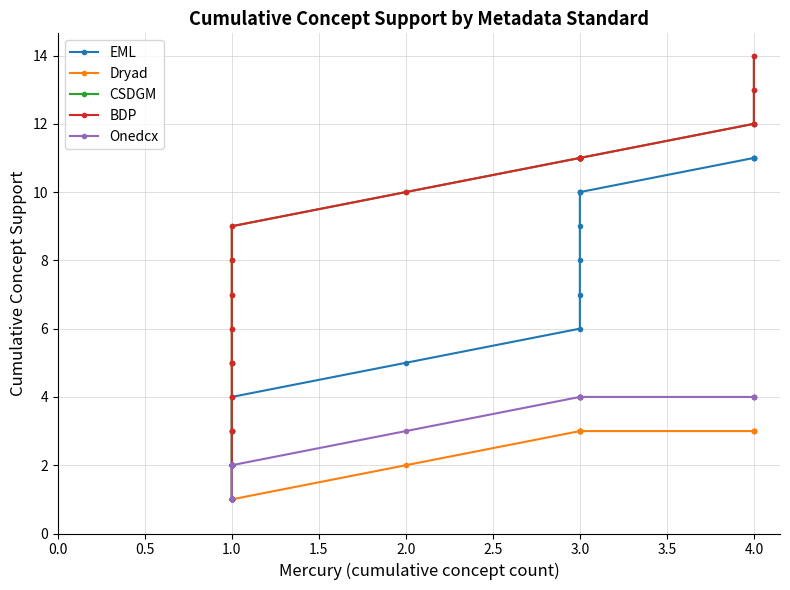

What is the label of the 7th point from the left?

1.0